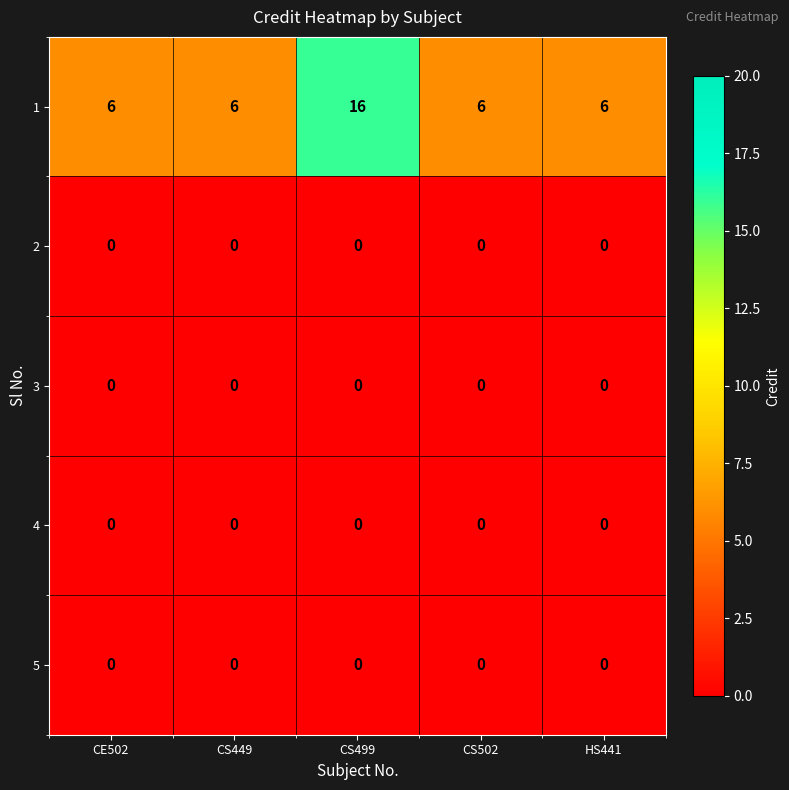

The value of 5 at HS441 is 0. True or false?

True